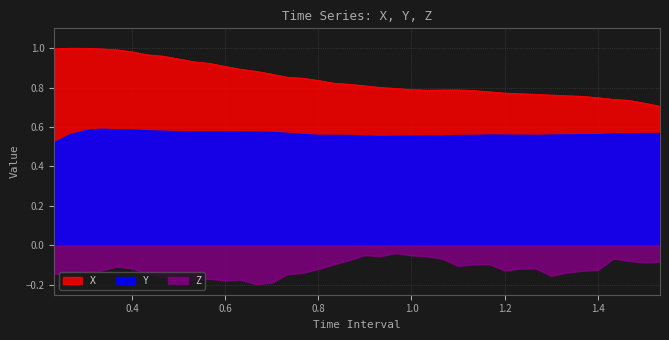

Where is Y nearest to the value 0?

0.2333333333333333